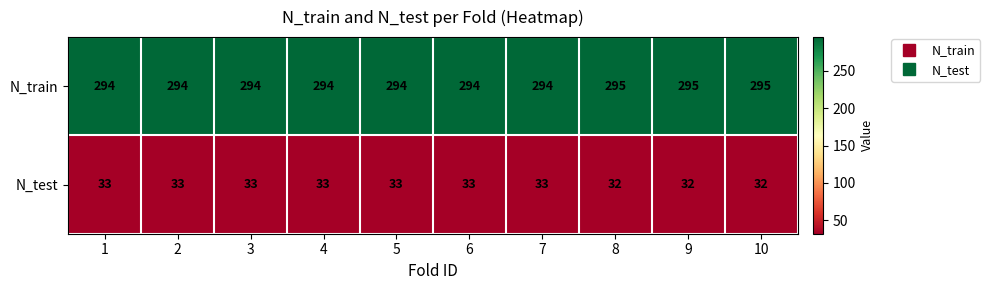

What is the spread (max minus min) of values at 5?

261